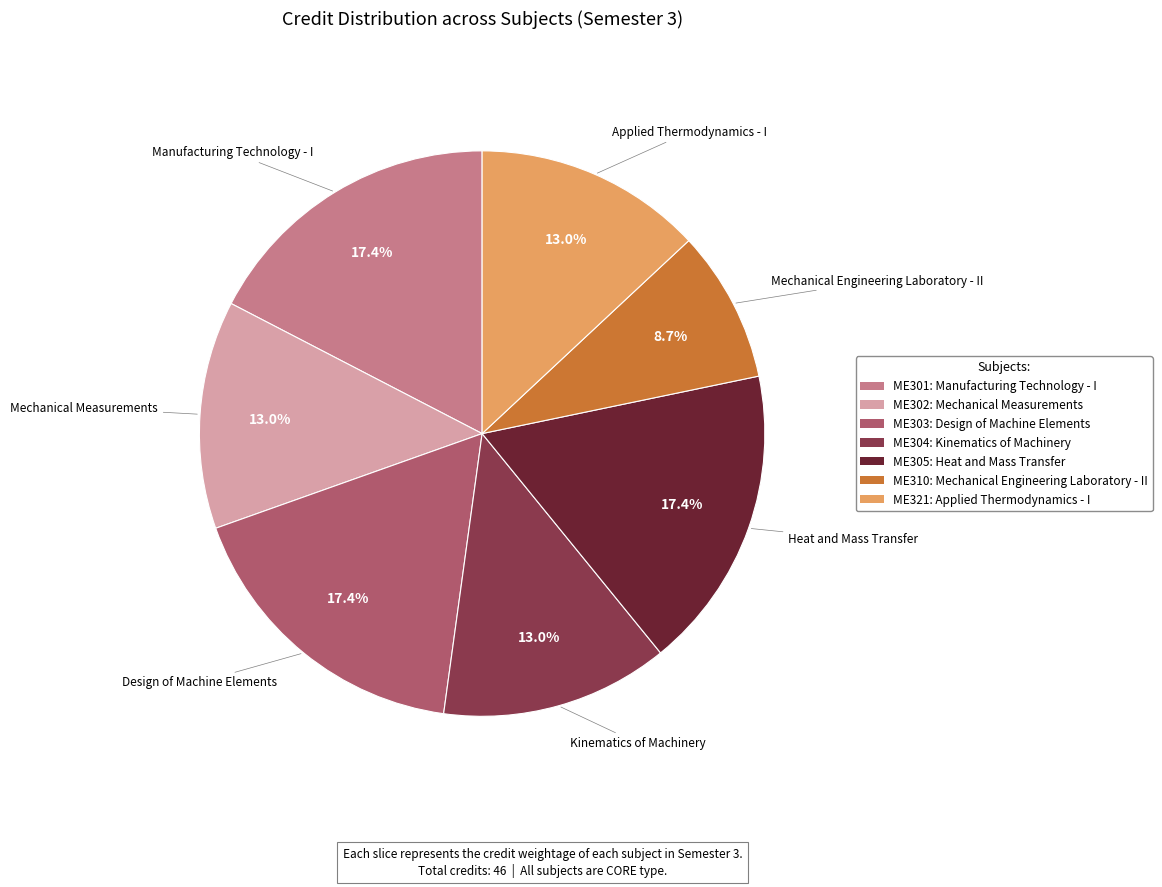

Is there any slice that represents more than half of the pie?

No